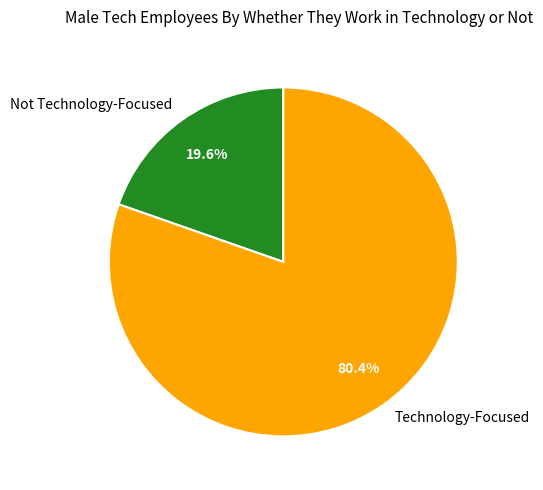

Combined, do Not Technology-Focused and Technology-Focused account for over 50%?

Yes